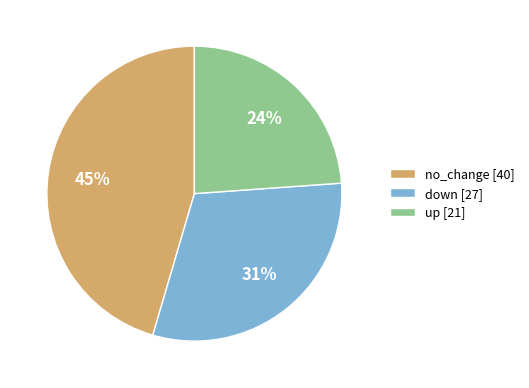

Is it true that up [21] is 24% of the pie?

True